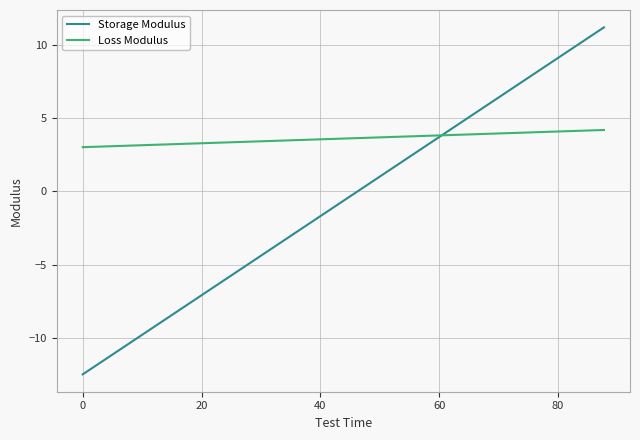

After their last crossing, which series has the higher values: Storage Modulus or Loss Modulus?

Storage Modulus